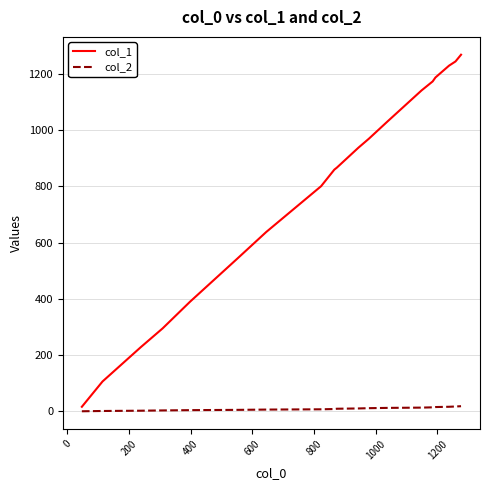

Rank the series by their average value, from highest to lowest.

col_1, col_2